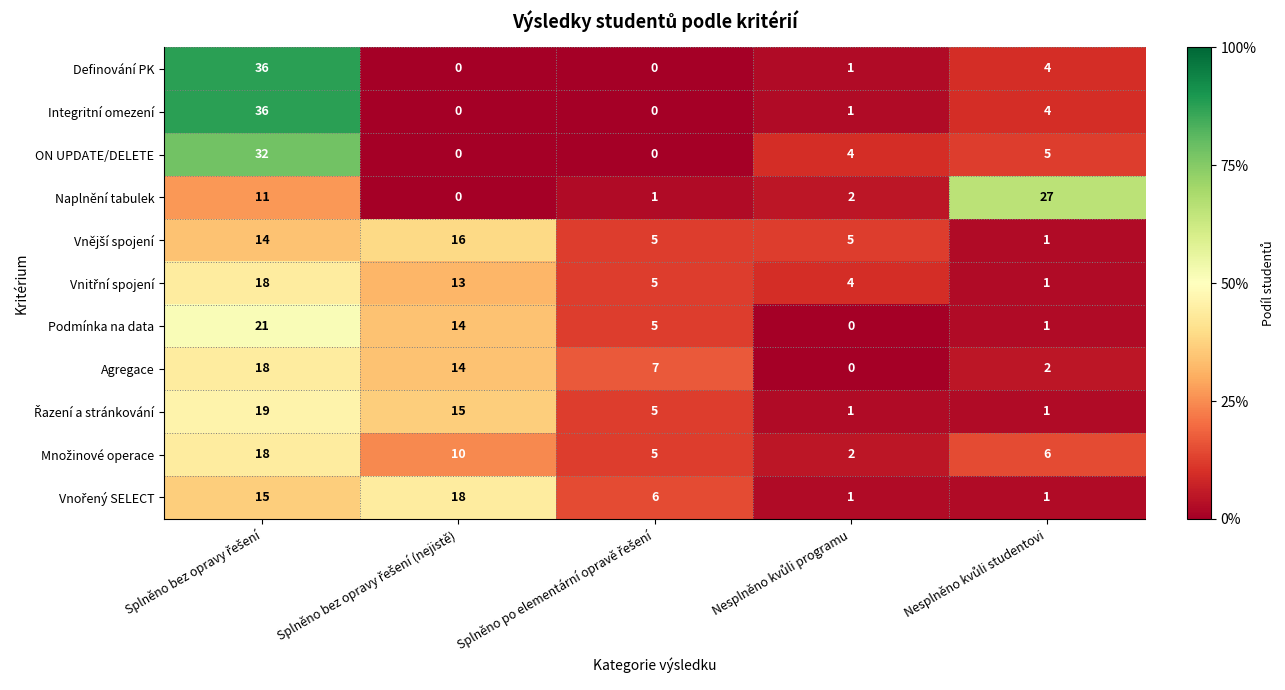

What is the greatest value displayed?

36